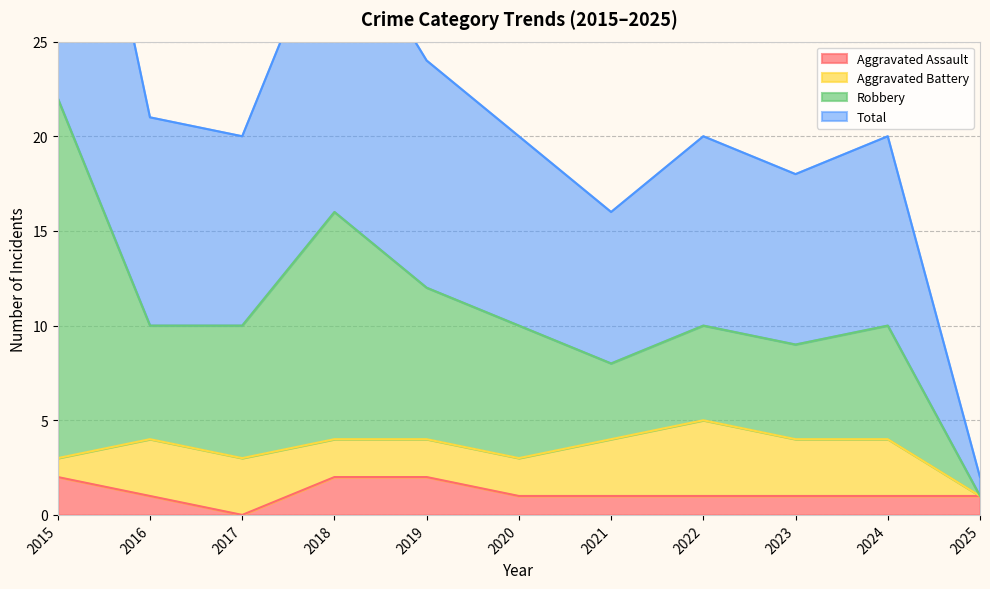

True or false: Aggravated Assault and Total cross at least once.

False